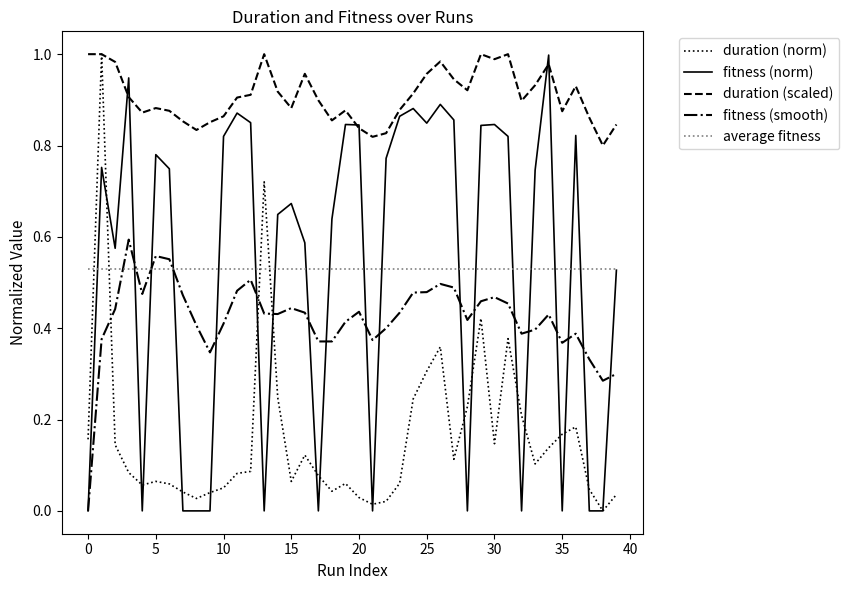

True or false: fitness (smooth) and duration (scaled) intersect in this chart.

False